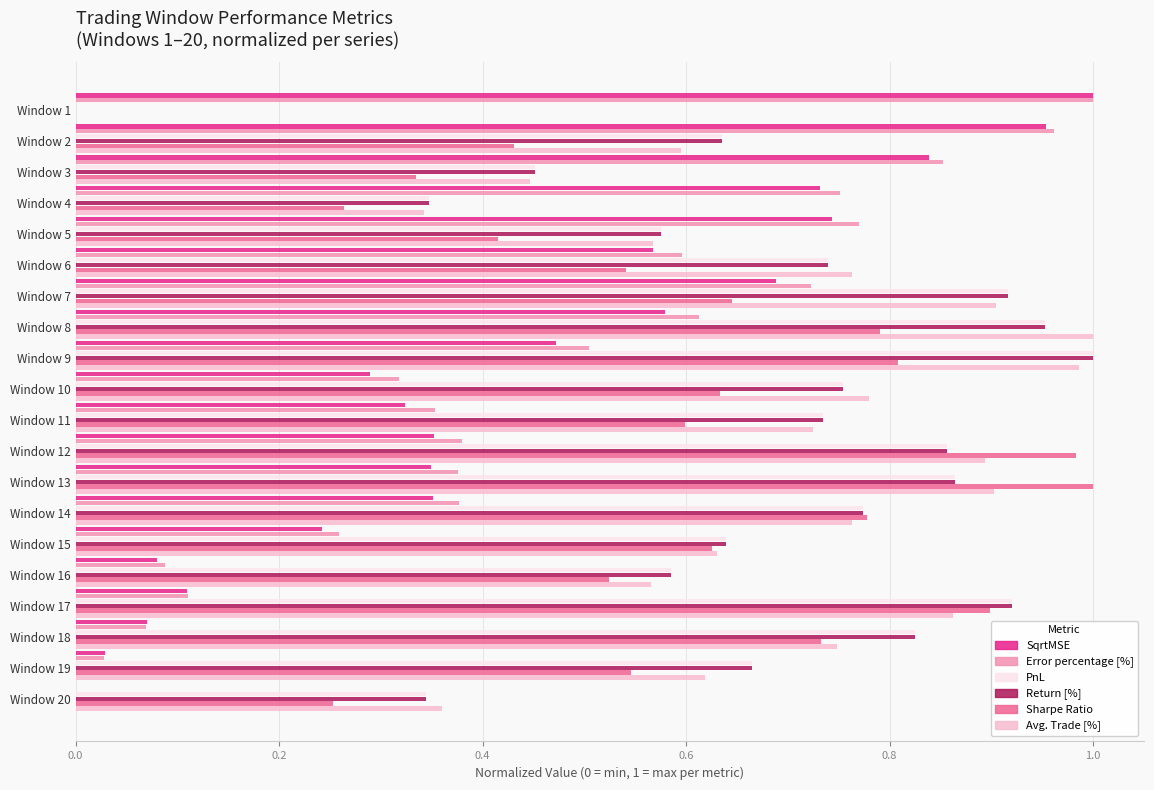

What is the sum of the Sharpe Ratio values at Window 12 and Window 3?

1.3